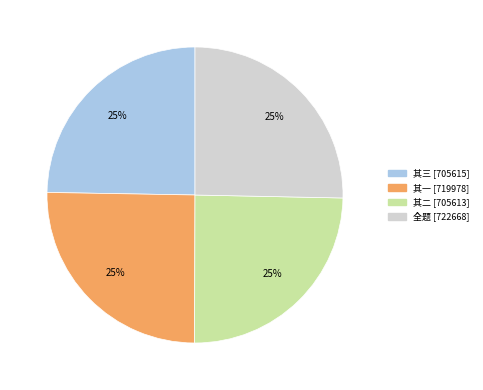

Is there a majority slice in this chart?

No